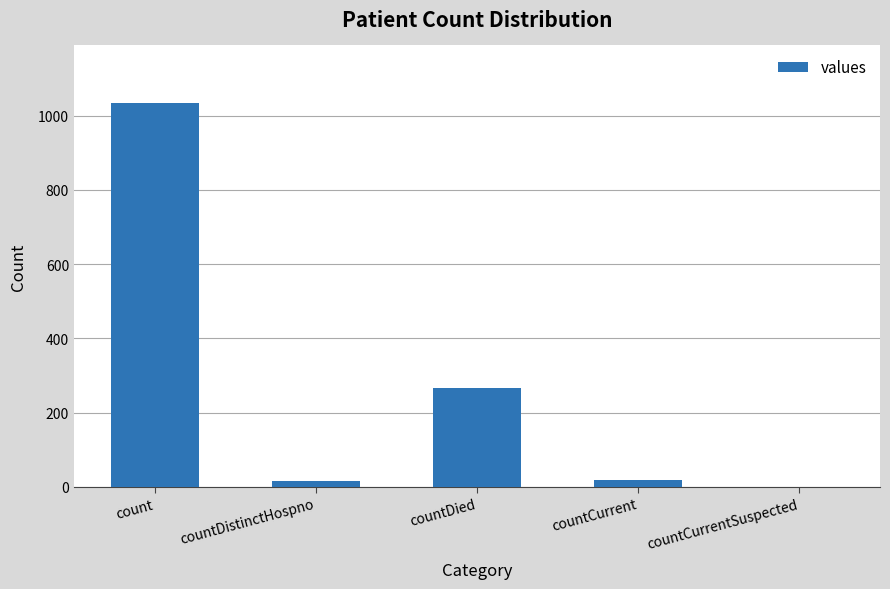

What is the sum of all values?

1334